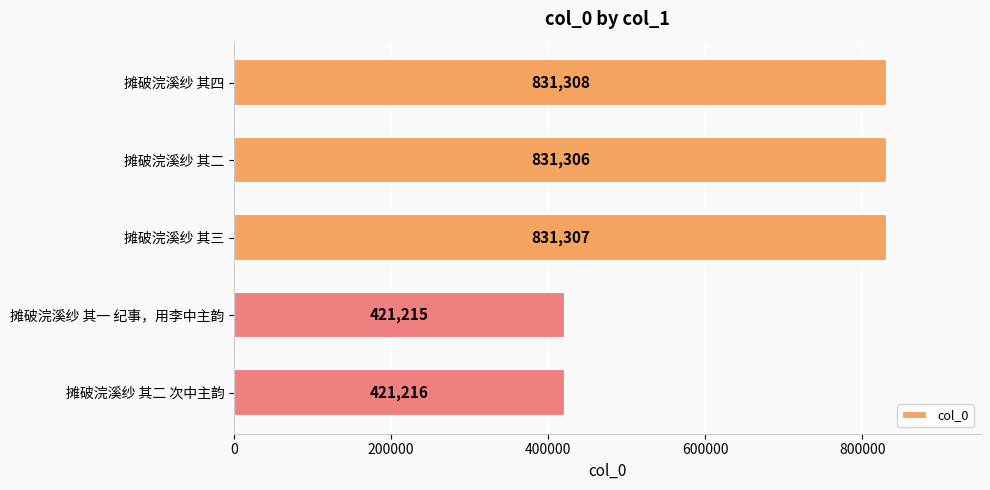

The chart shows a value of 831307 at 摊破浣溪纱 其三. True or false?

True